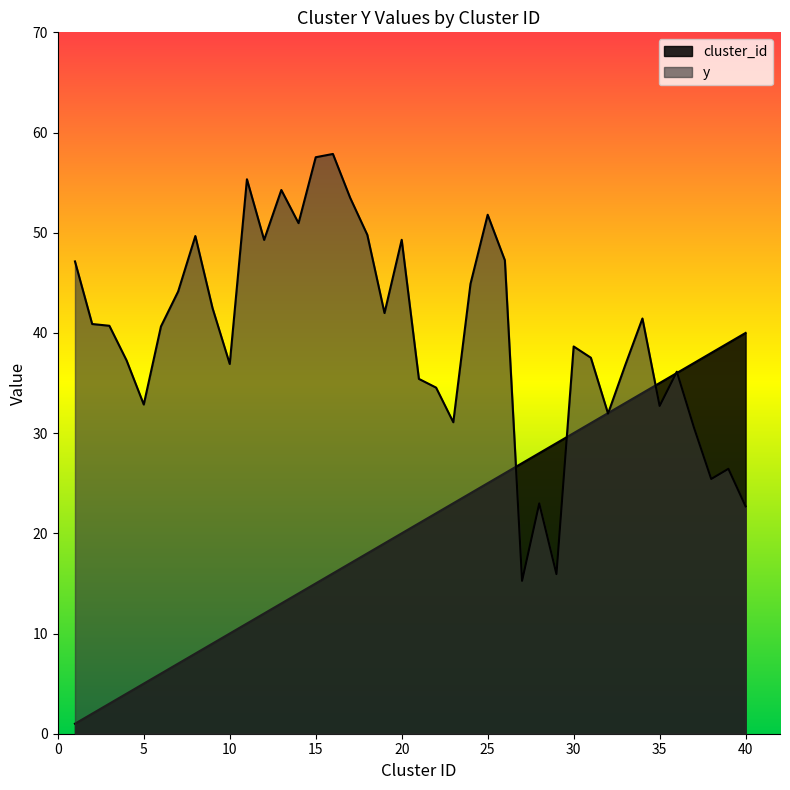

List the series in order of their overall mean, lowest first.

cluster_id, y